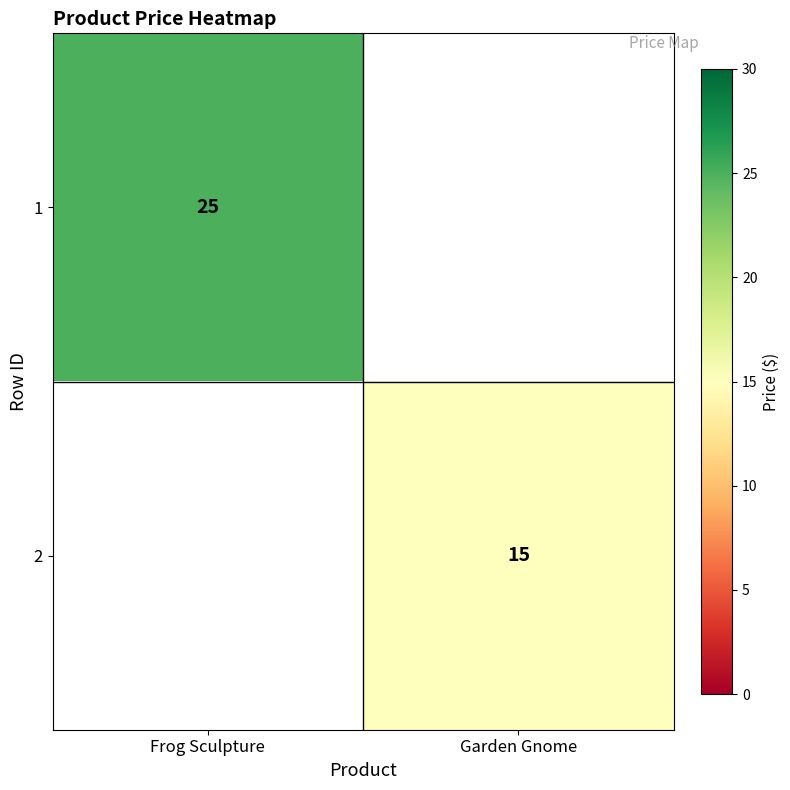

The 2 series shows 24.2 at Garden Gnome. True or false?

False